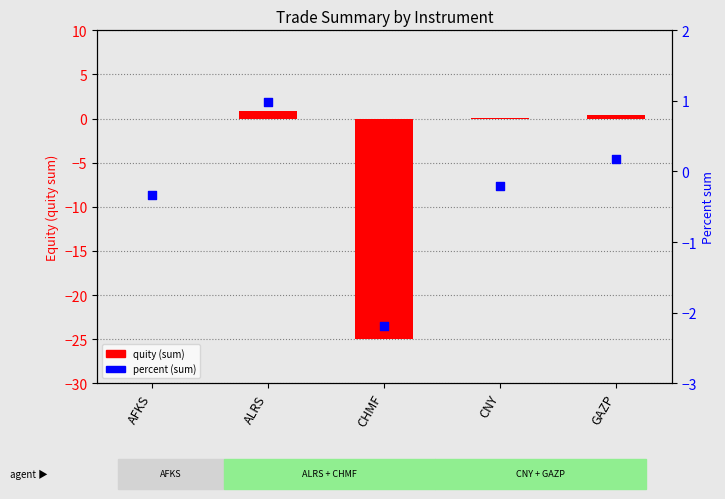

Which series has the widest spread of Y values?

quity (sum)